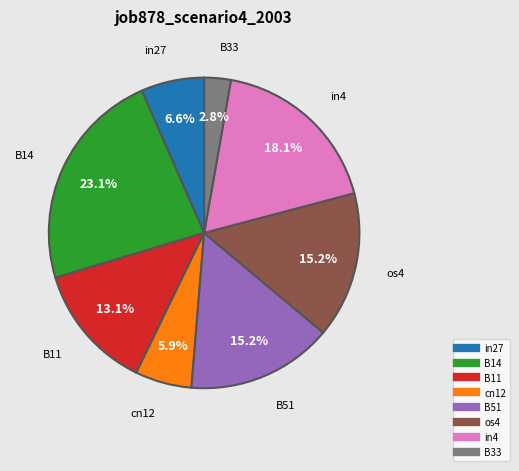

Which has a higher value, cn12 or in4?

in4